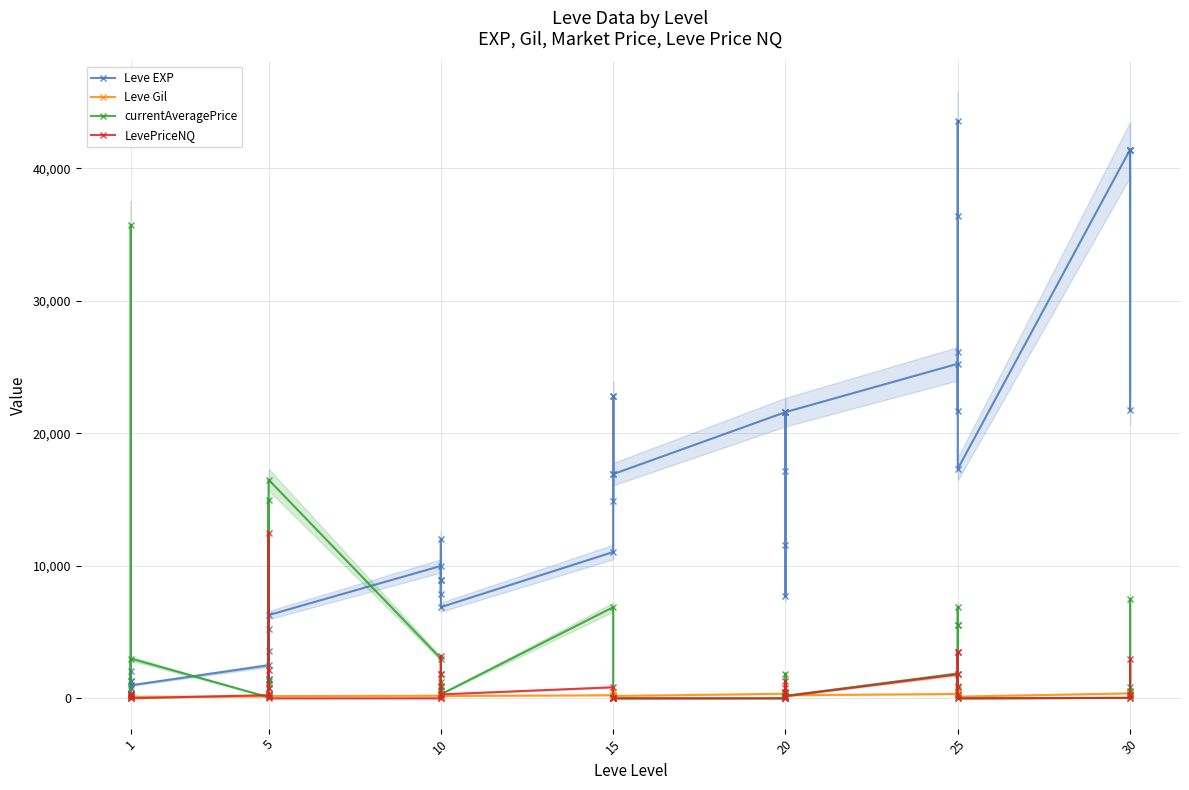

List the series in order of their peak value, highest first.

Leve EXP, currentAveragePrice, LevePriceNQ, Leve Gil